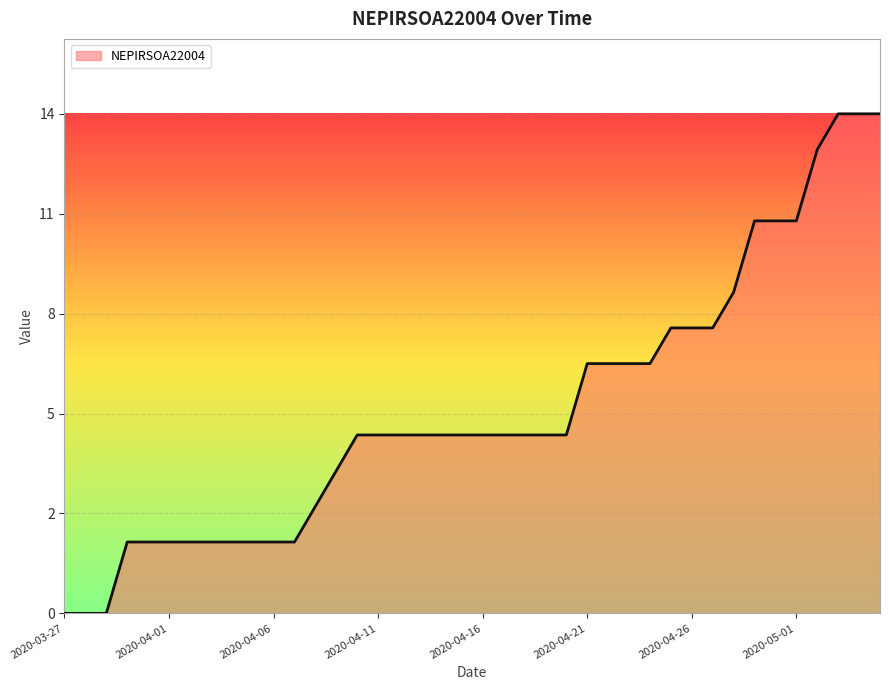

Is this an area chart (filled region under the line)?

Yes